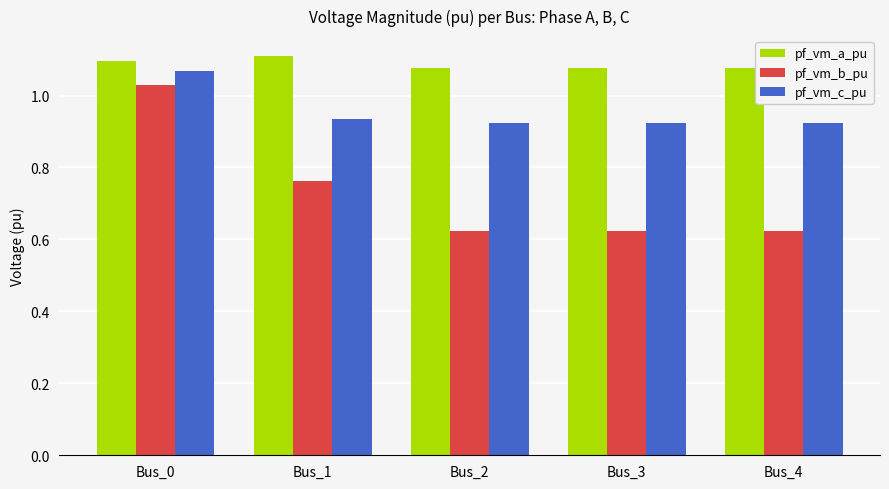

How many bars are there in each group?

3